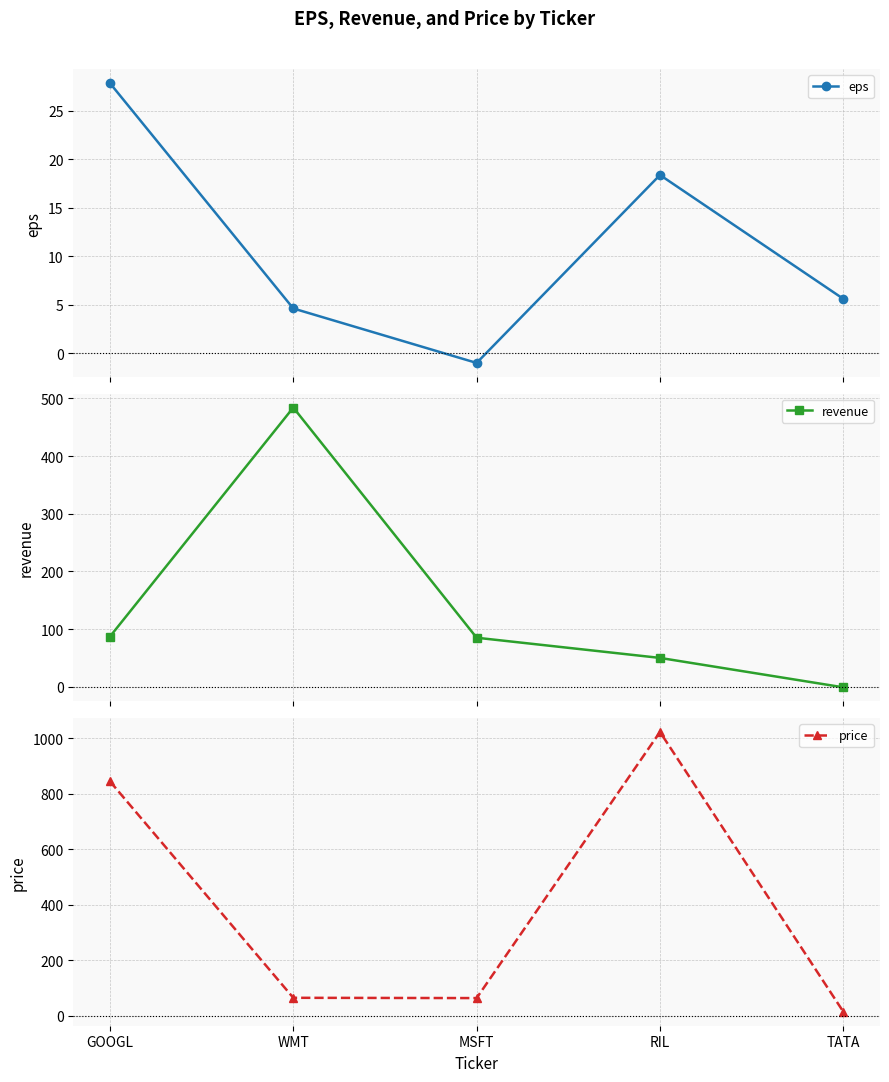

True or false: eps has more than 0 interior local peaks.

True